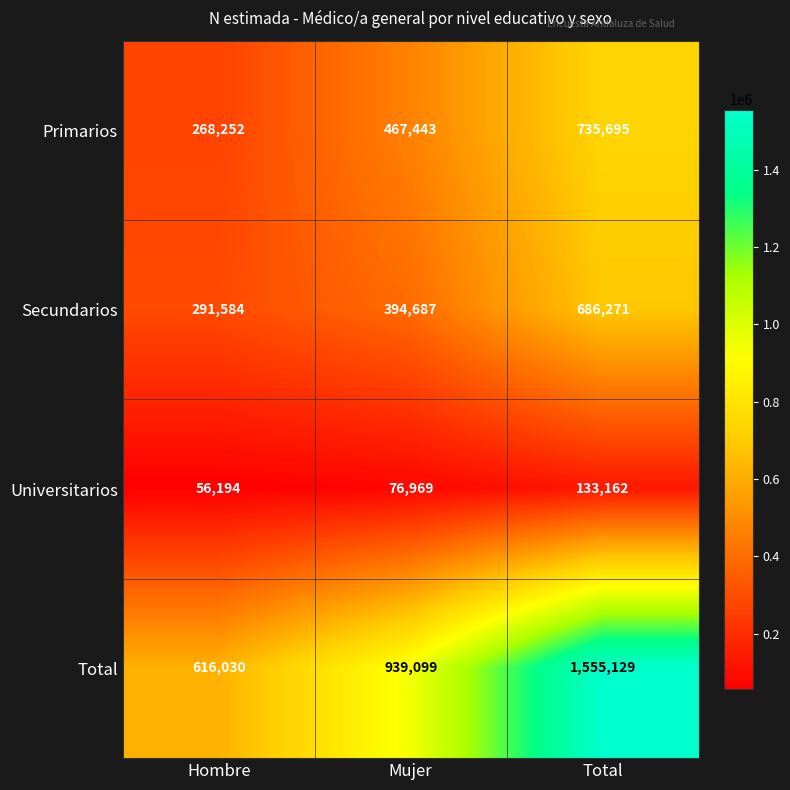

List the series in order of their peak value, highest first.

Total, Primarios, Secundarios, Universitarios